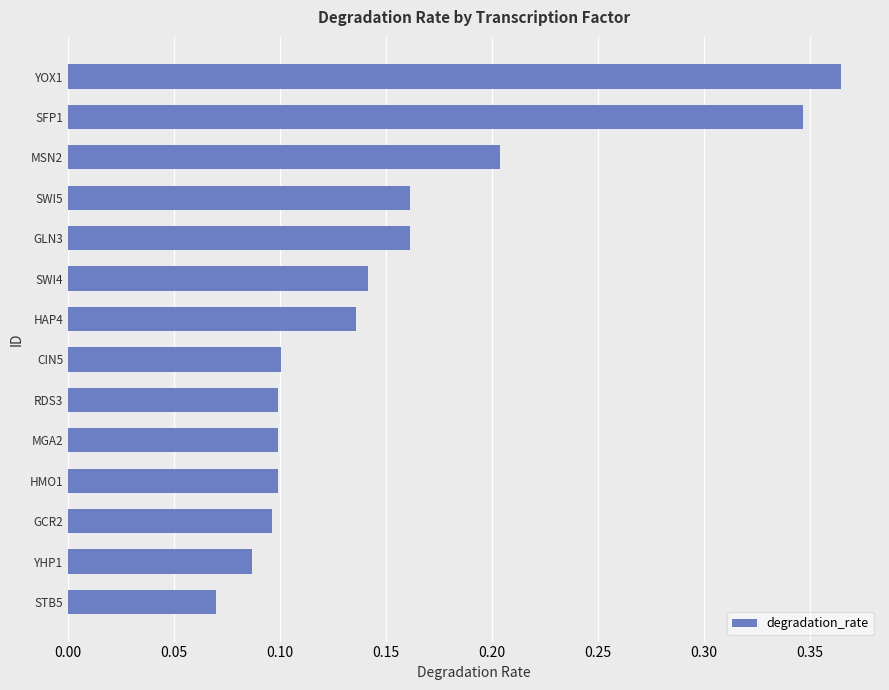

The value at MGA2 is 0.1. True or false?

True